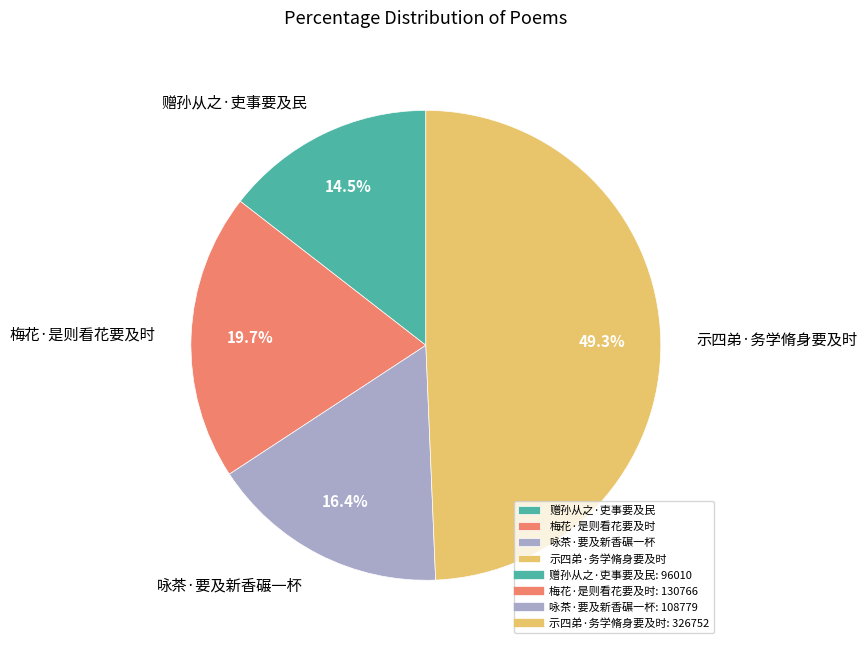

True or false: 梅花·是则看花要及时 accounts for 20% of the total.

True